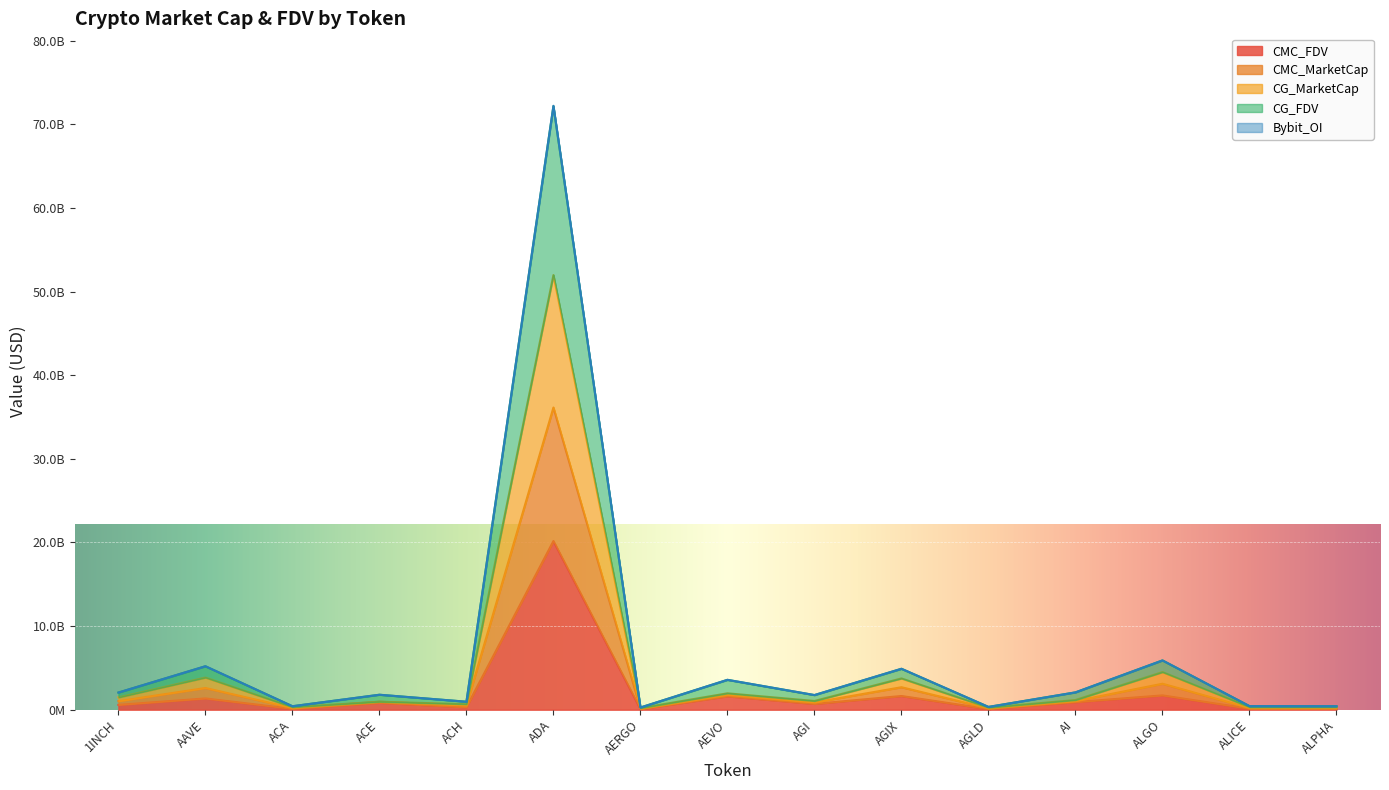

What is the value of the CMC_FDV point at the 9th from the left?

697956541.0